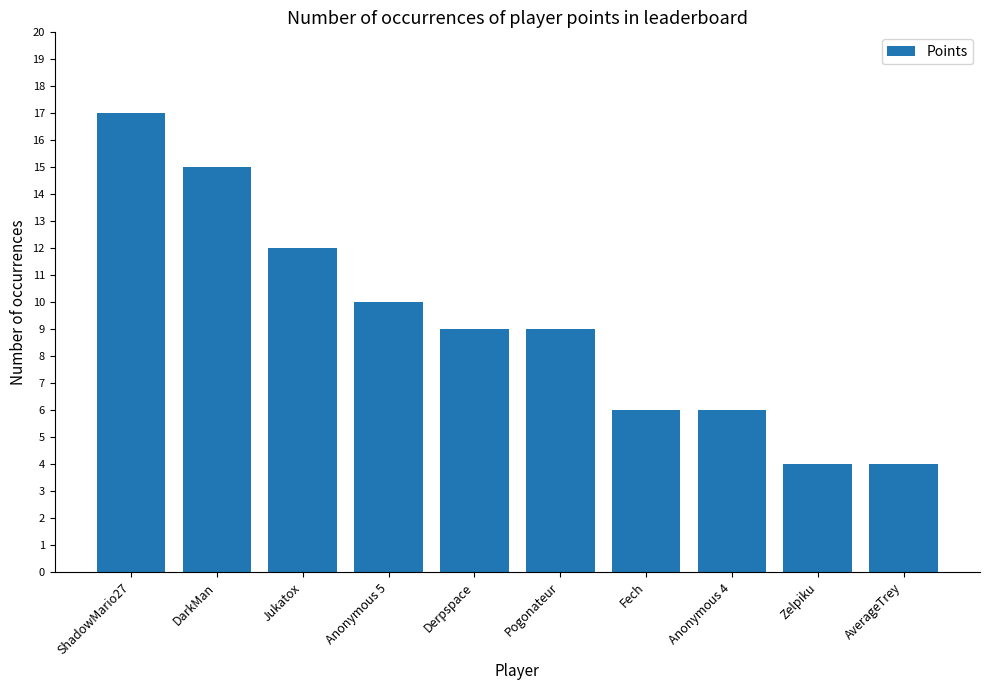

What is the sum of the values at Fech and Derpspace?

15